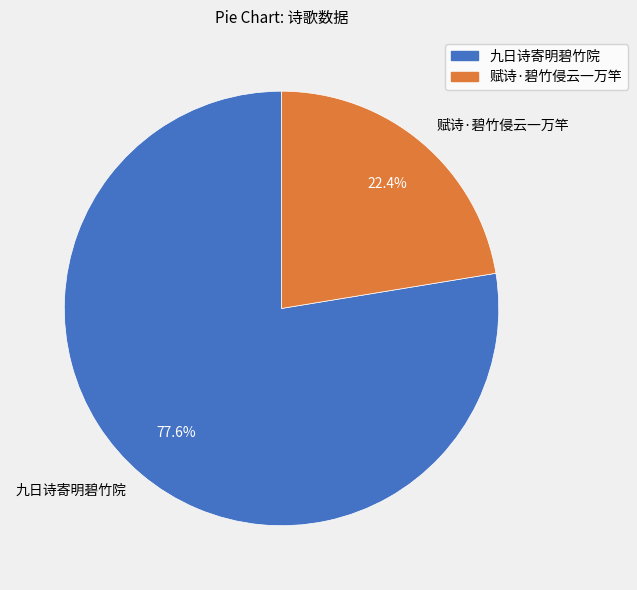

Which slice represents more than half of the pie?

九日诗寄明碧竹院